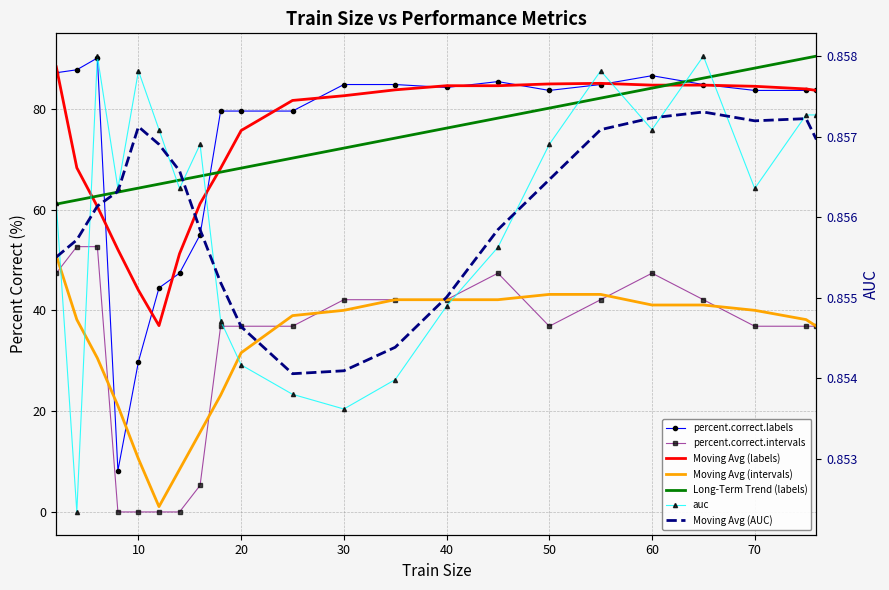

Reading left to right, extract all data points from this chart.

auc: 0.9	0.9	0.9	0.9	0.9	0.9	0.9	0.9	0.9	0.9	0.9	0.9	0.9	0.9	0.9	0.9	0.9	0.9	0.9	0.9	0.9	0.9
percent.correct.labels: 87.1	87.7	90.1	8.2	29.8	44.4	47.4	55.0	79.5	79.5	79.5	84.8	84.8	84.2	85.4	83.6	84.8	86.5	84.8	83.6	83.6	83.6
percent.correct.intervals: 47.4	52.6	52.6	0.0	0.0	0.0	0.0	5.3	36.8	36.8	36.8	42.1	42.1	42.1	47.4	36.8	42.1	47.4	42.1	36.8	36.8	36.8